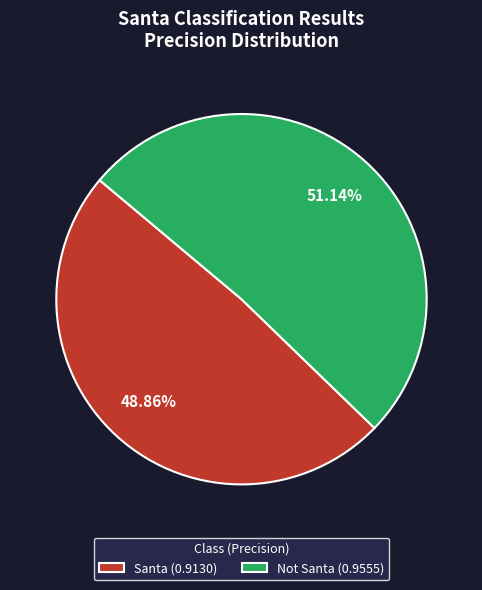

Between Santa and Not Santa, which is larger?

Not Santa